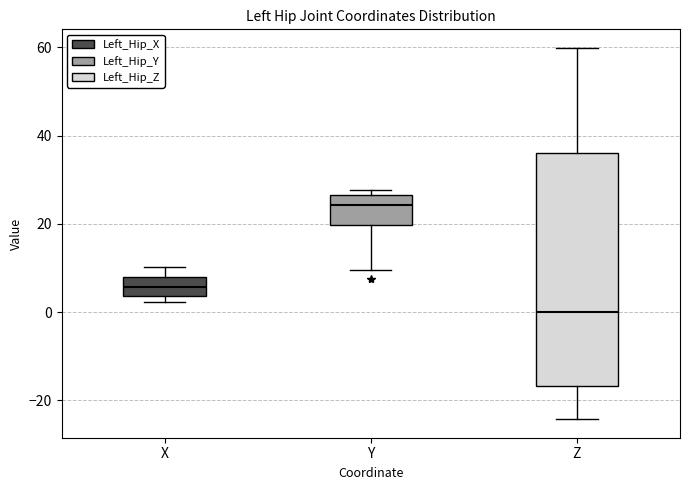

Where does the lower whisker of the box for Y end on the y-axis? The values are not printed on the chart, so give them approximately, as read against the axis.

10